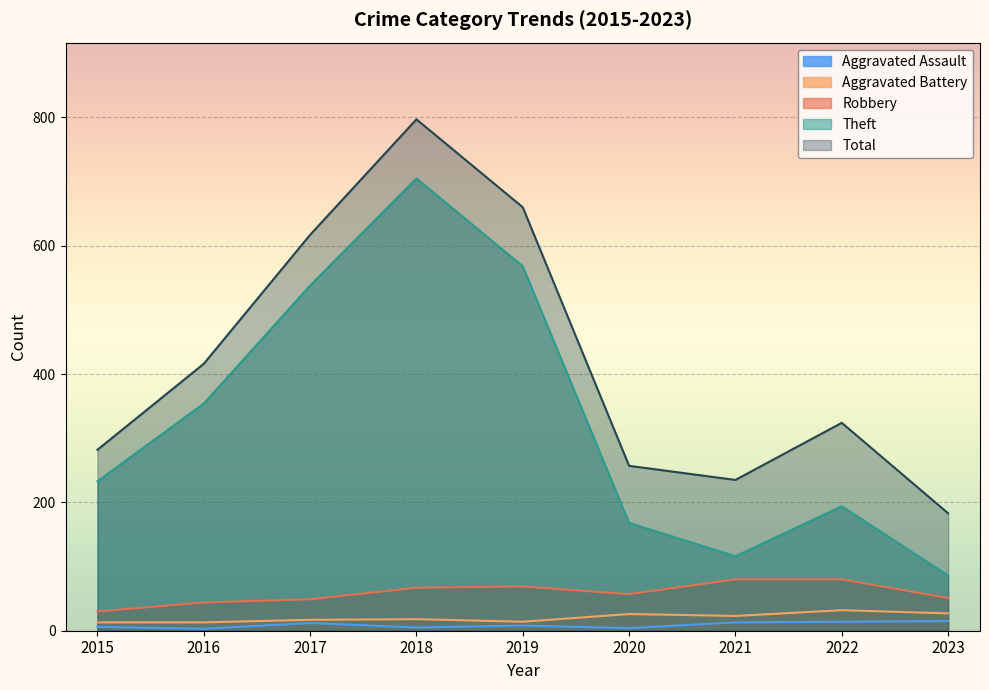

True or false: Total and Aggravated Battery intersect in this chart.

False